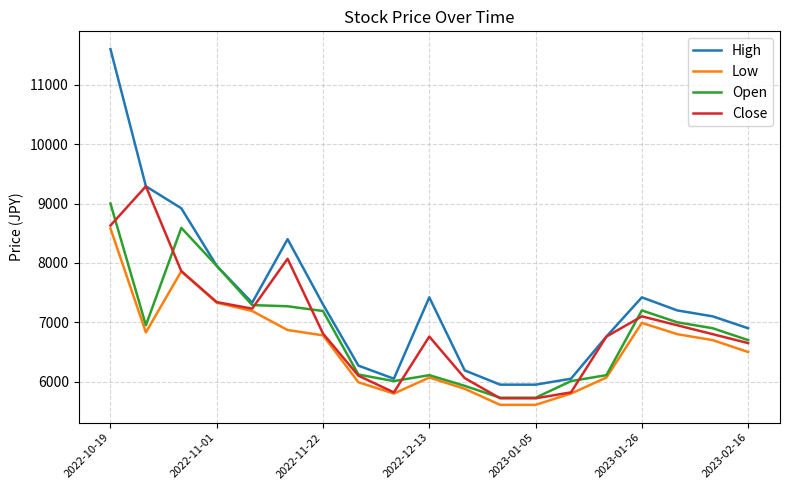

Which series has the largest range (max minus min)?

High